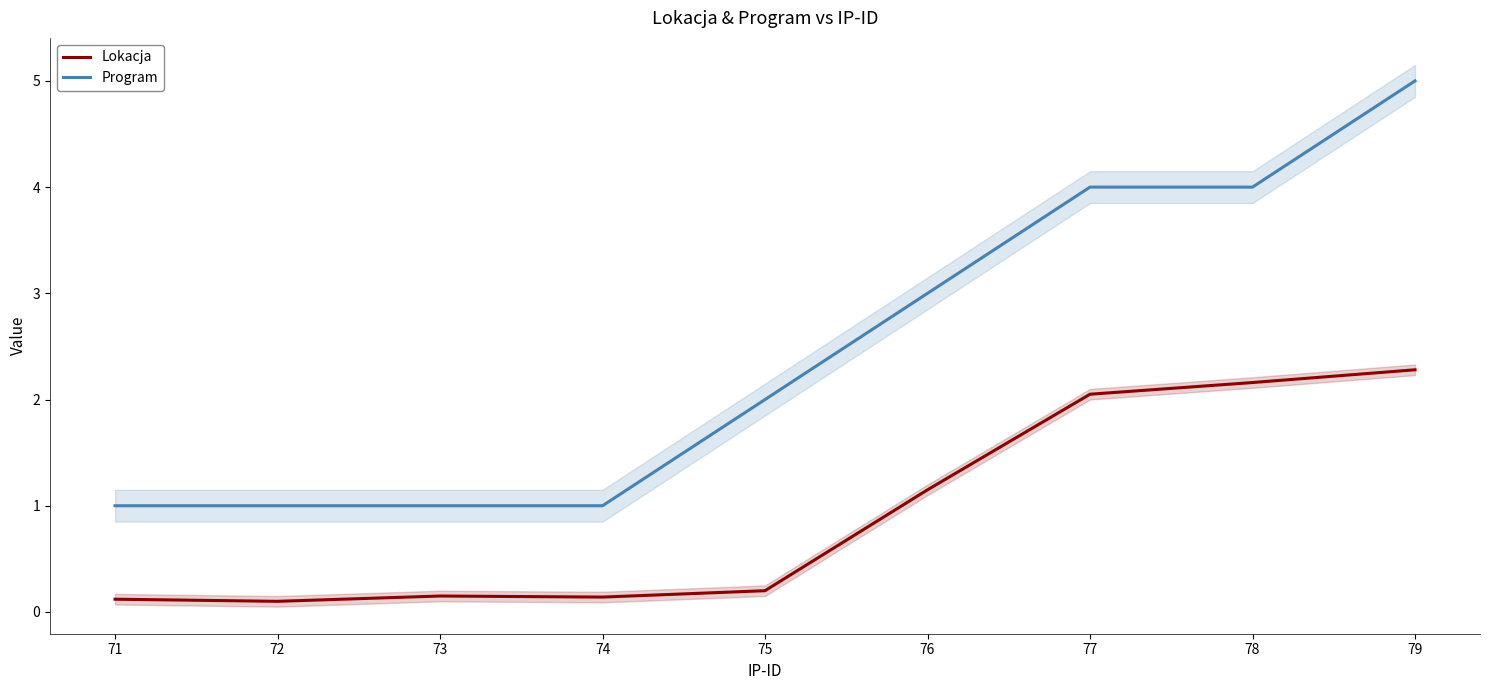

How many lines are shown in the chart?

2